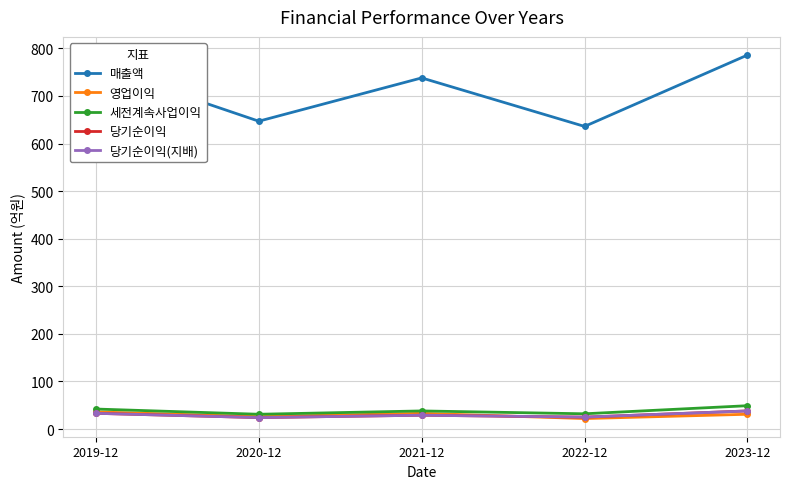

Does the chart have visible grid lines?

Yes